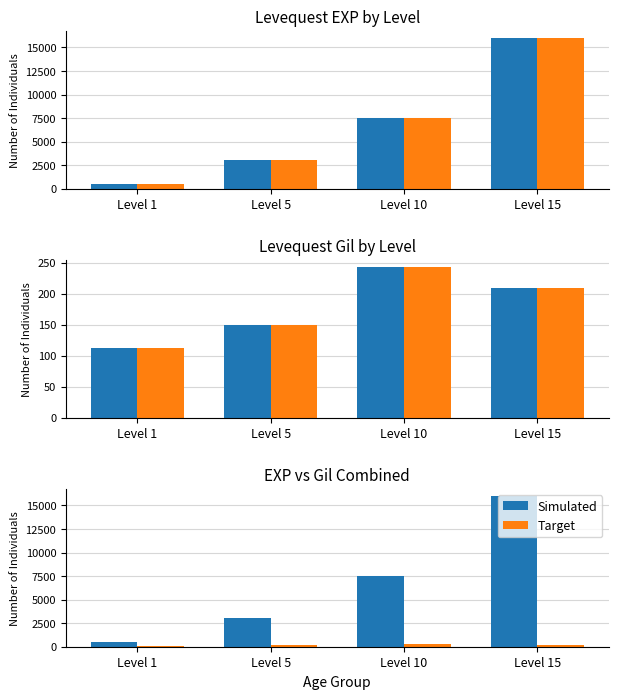

Rank the series by their maximum value, from highest to lowest.

Simulated, Target